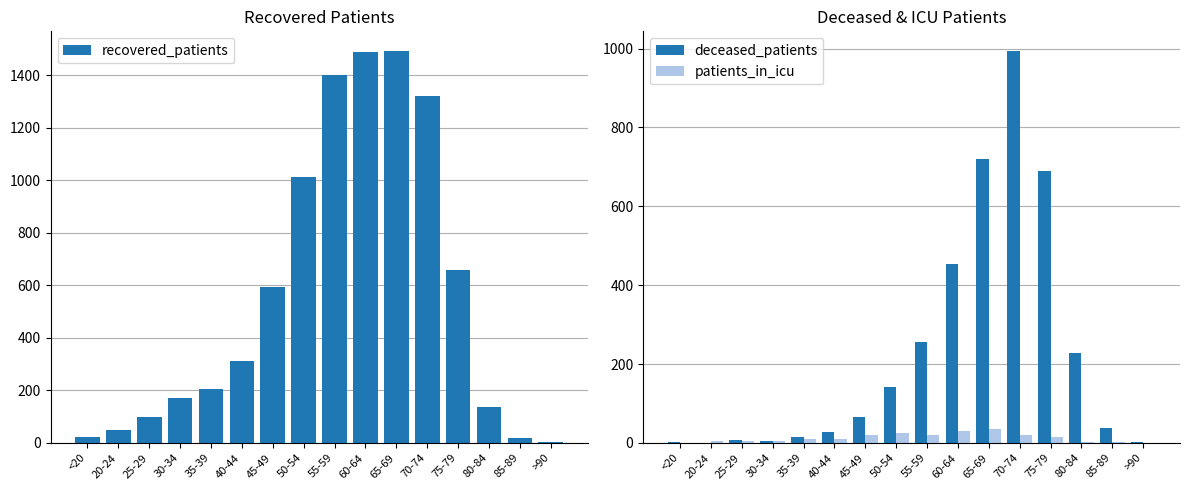

Where does the recovered_patients series first go above 310?

45-49